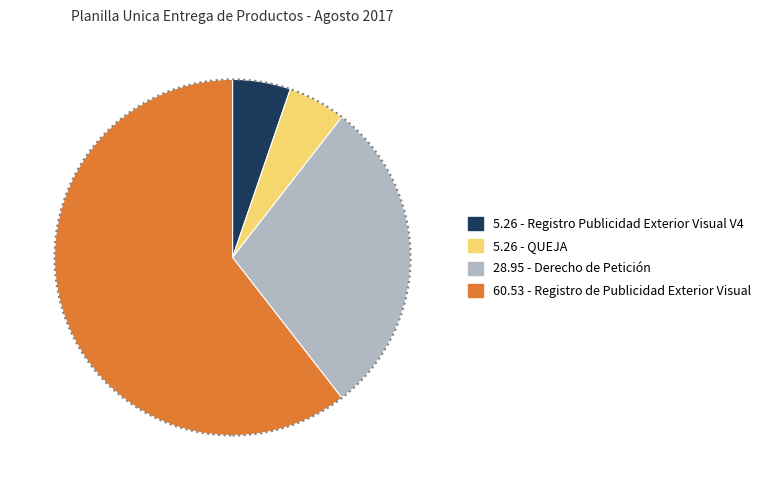

How many segments does this pie chart have?

4